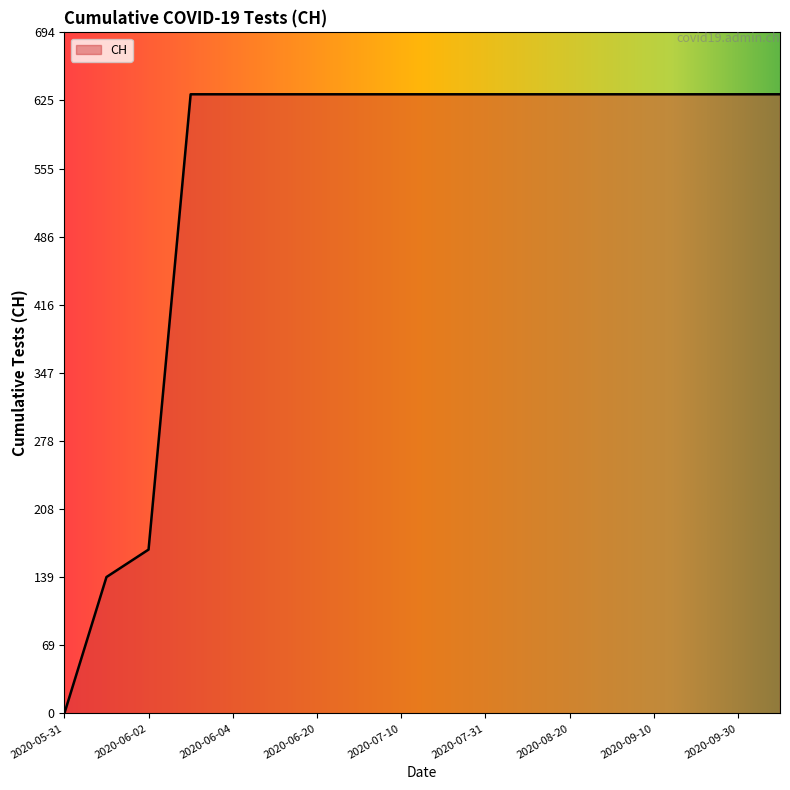

What is the greatest value displayed?

631